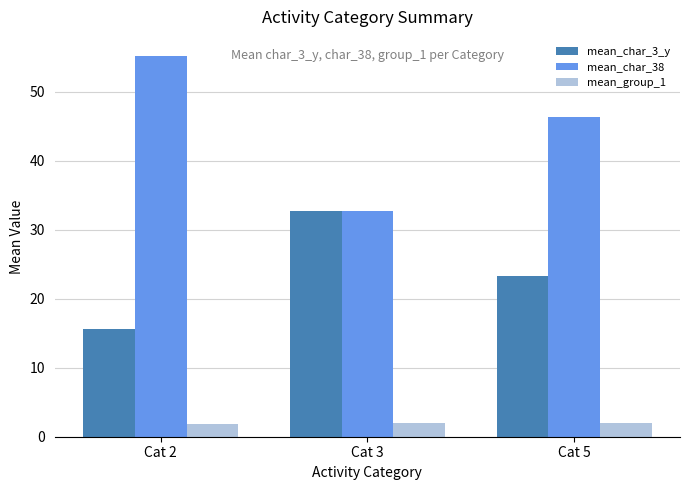

Rank the series at Cat 5 from lowest to highest value.

mean_group_1, mean_char_3_y, mean_char_38